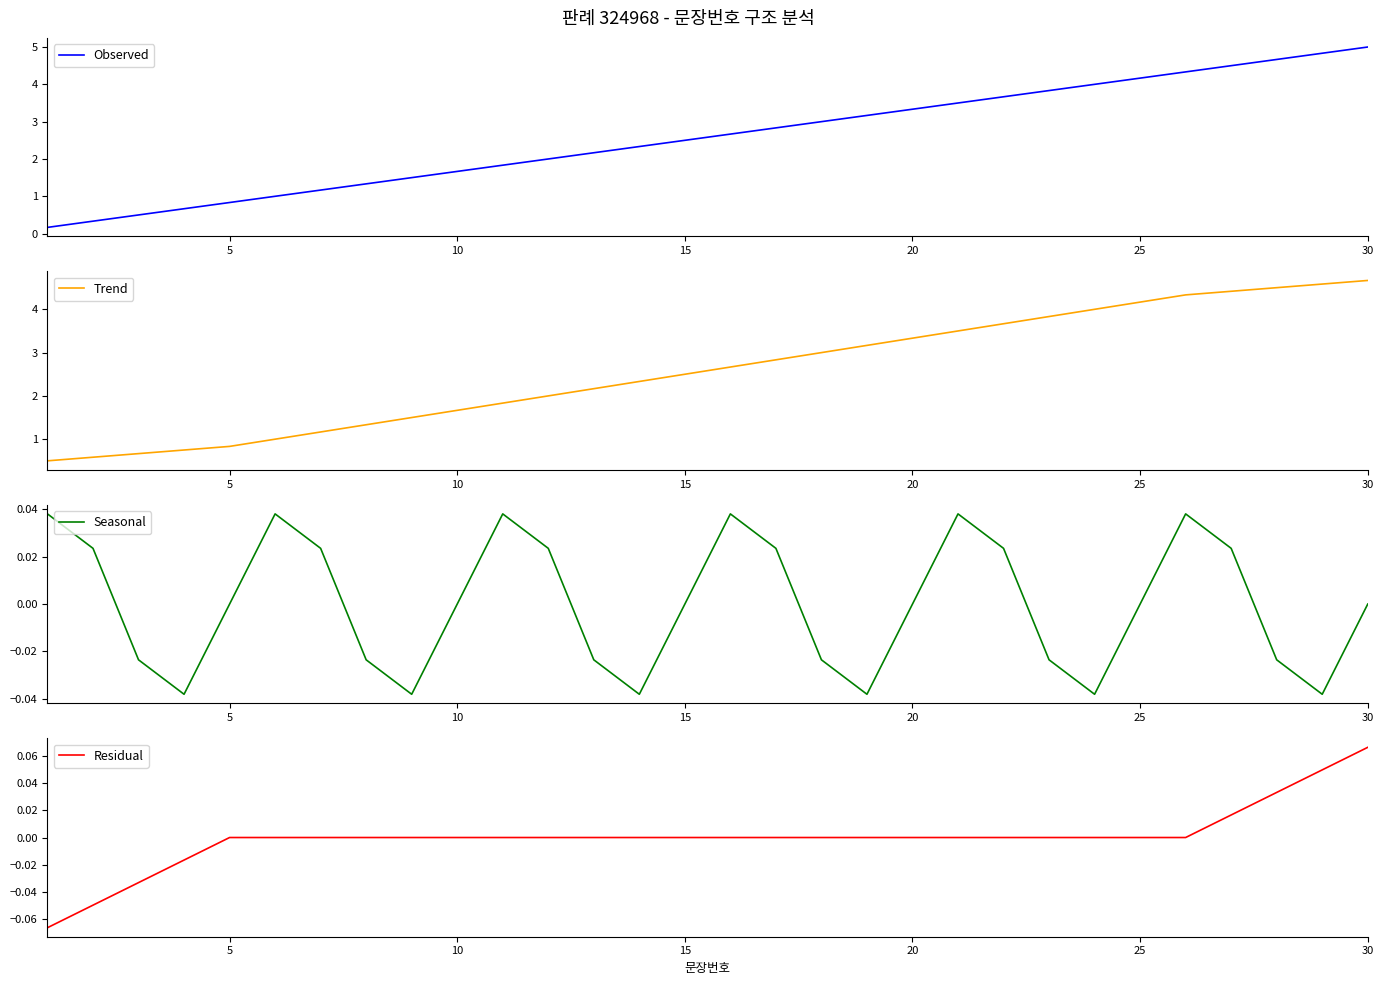

What is the highest value of the Observed series?

5.0